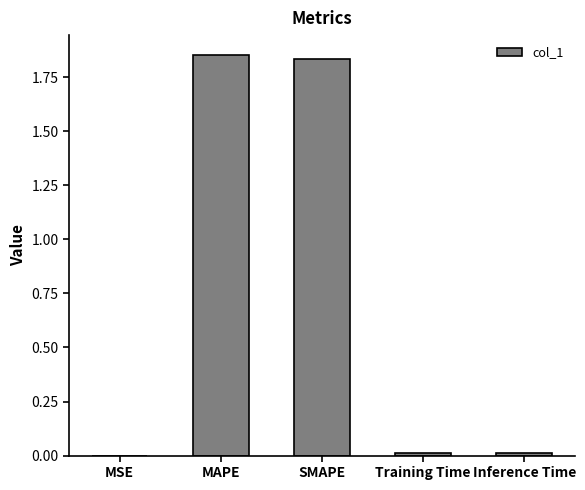

True or false: the data shows 0.0 at MSE.

True